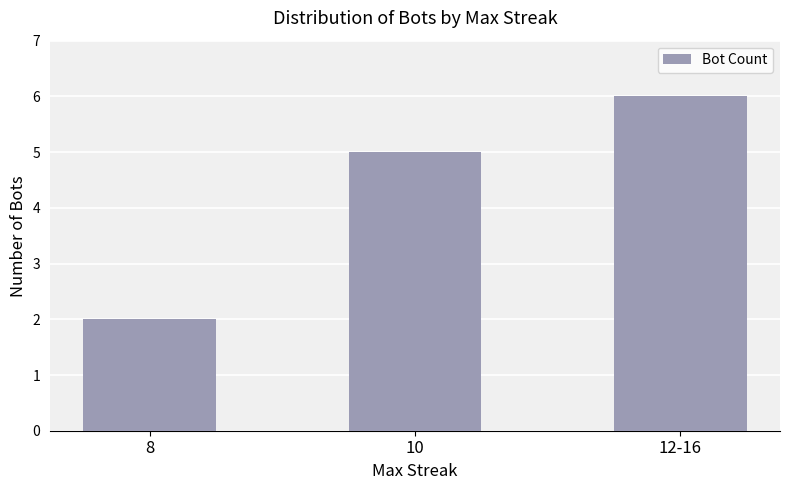

What is the sum of the values at 10 and 8?

7